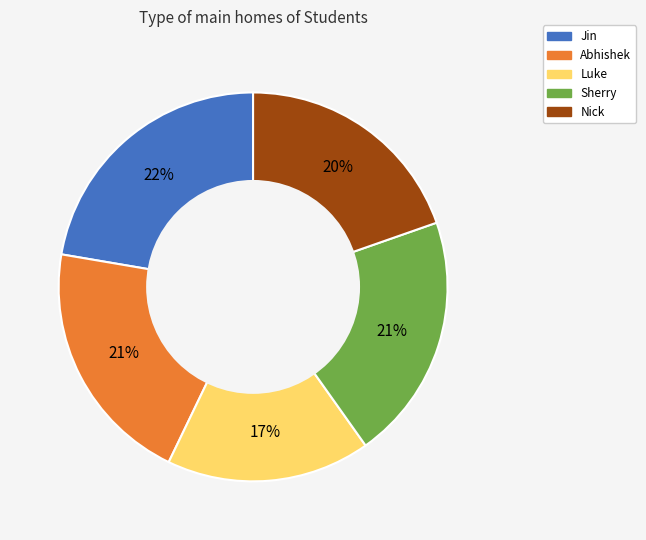

Which has a higher value, Sherry or Nick?

Sherry